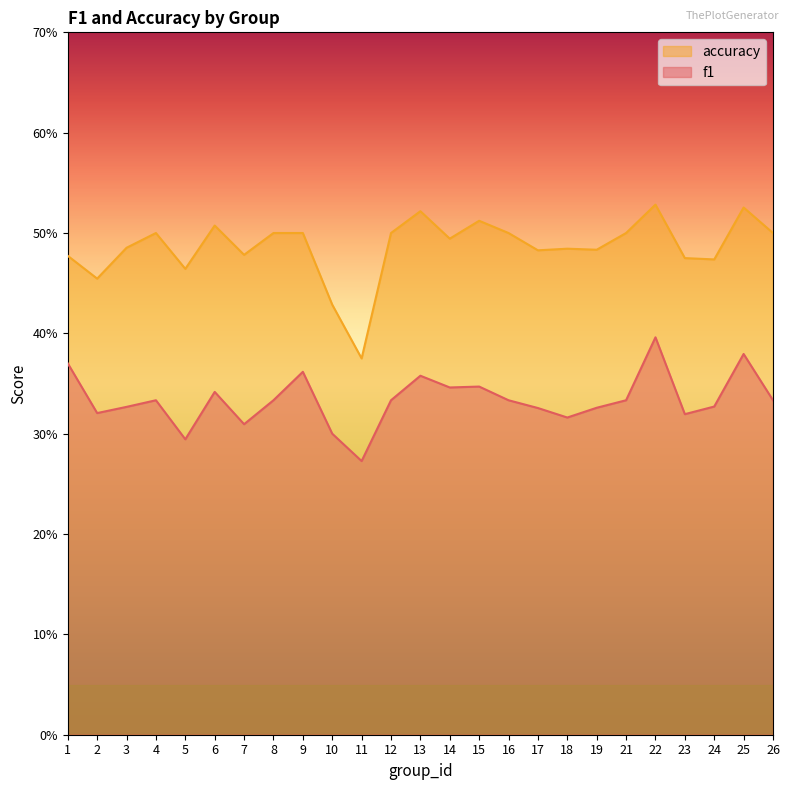

At how many categories does at least one series exceed 0?

25